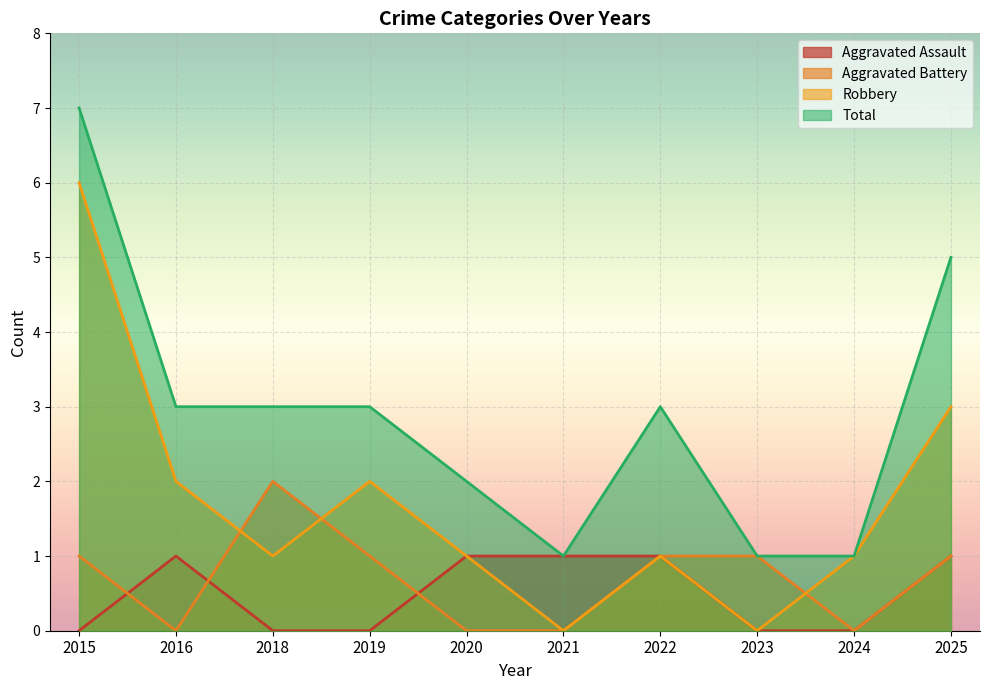

List the series in order of their peak value, lowest first.

Aggravated Assault, Aggravated Battery, Robbery, Total